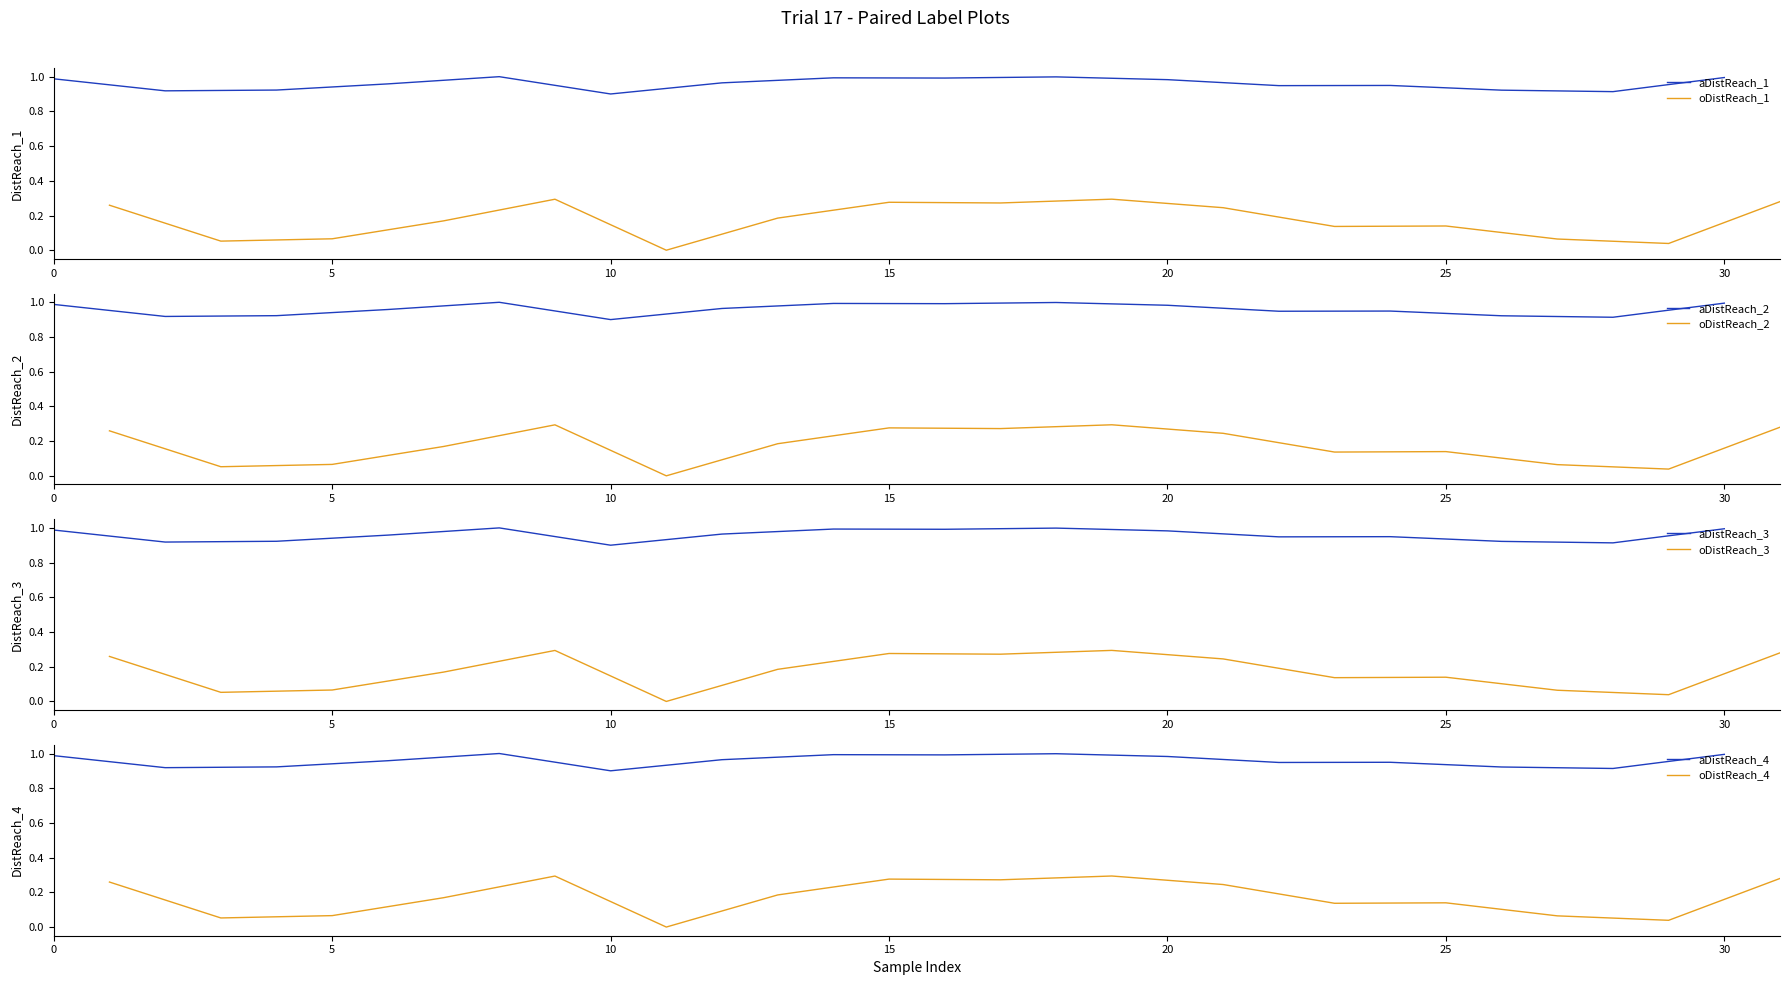

Reading right to left, what are all the values shown in this chart?

x0_even: 1.0	0.9	0.9	0.9	0.9	1.0	1.0	1.0	1.0	1.0	0.9	1.0	1.0	0.9	0.9	1.0
x0_odd: 0.3	0.0	0.1	0.1	0.1	0.2	0.3	0.3	0.3	0.2	0.0	0.3	0.2	0.1	0.1	0.3